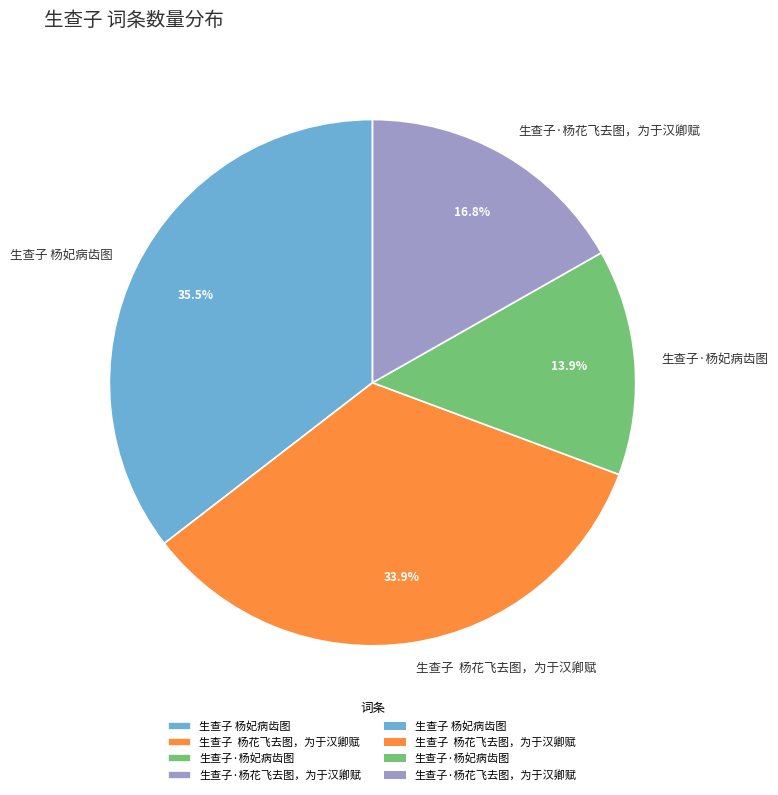

Rank the categories by value from lowest to highest.

生查子·杨妃病齿图, 生查子·杨花飞去图，为于汉卿赋, 生查子 杨花飞去图，为于汉卿赋, 生查子 杨妃病齿图